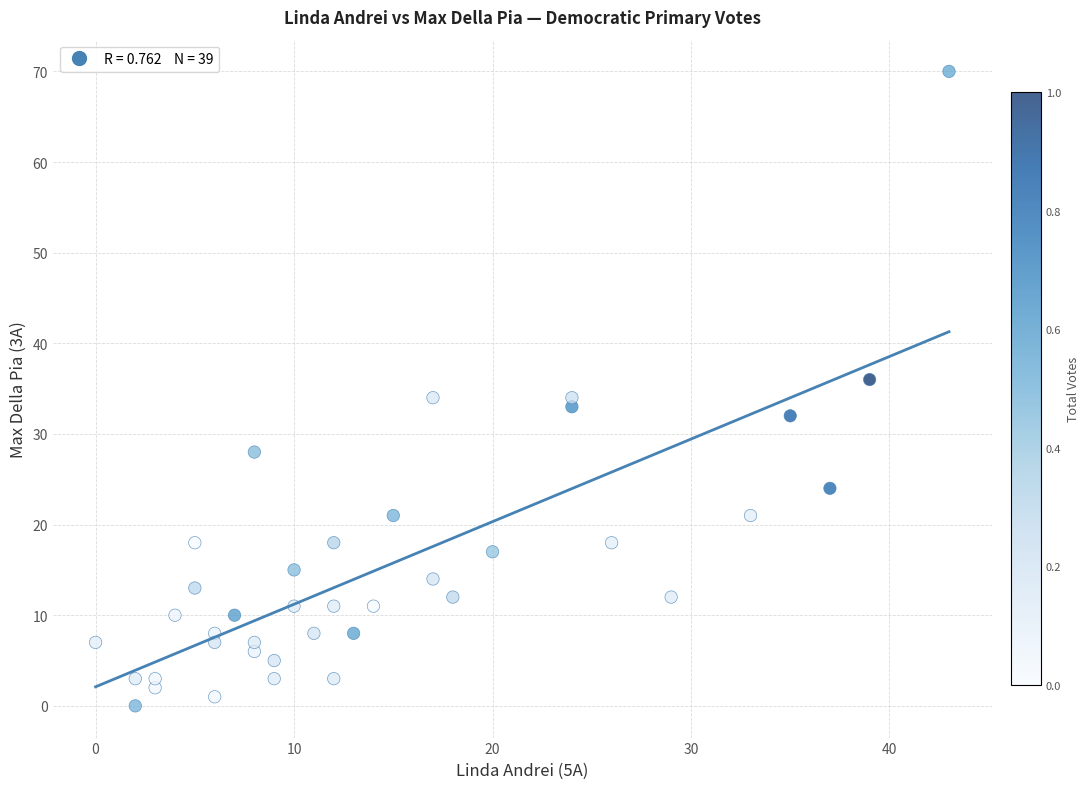

What is the range of Y values (max minus min)?

70